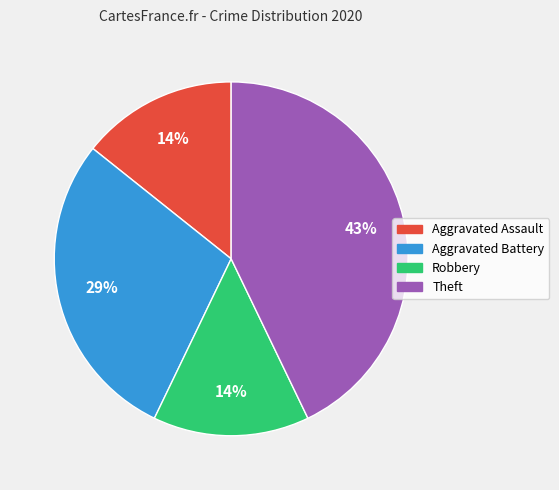

What is the largest slice in the pie chart?

Theft